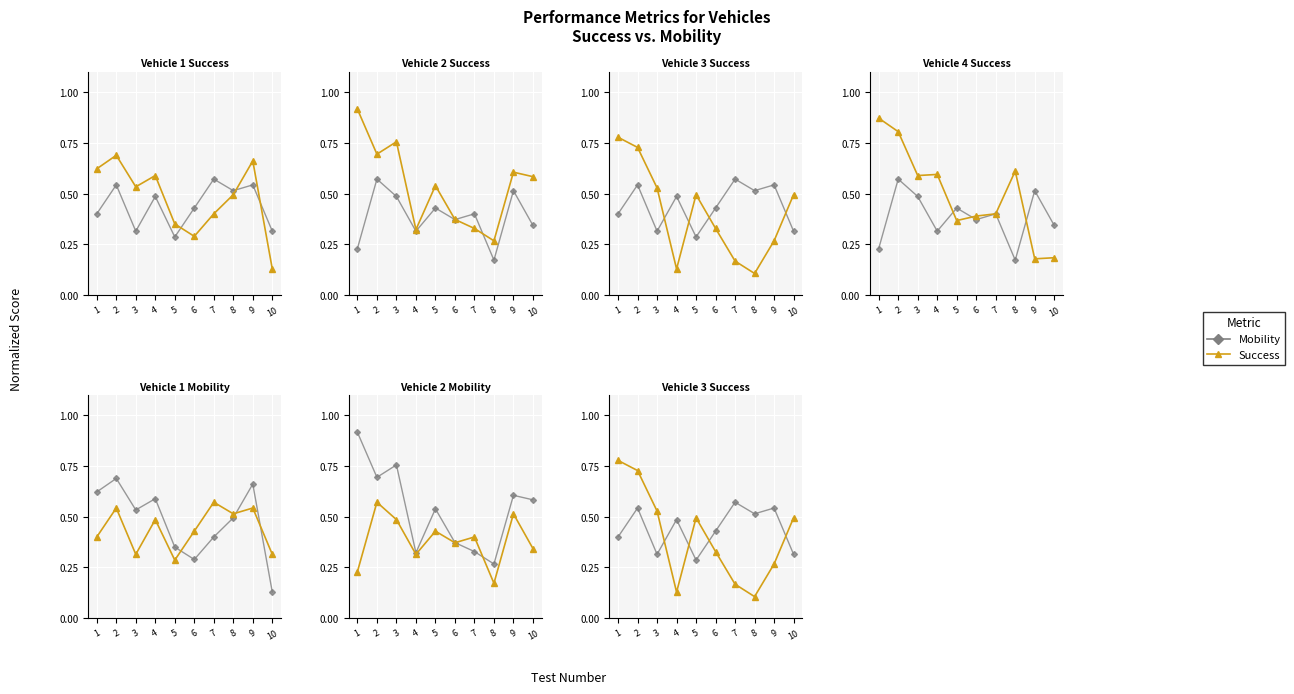

Which series ends up on top after the final intersection of Mobility and Success?

Success